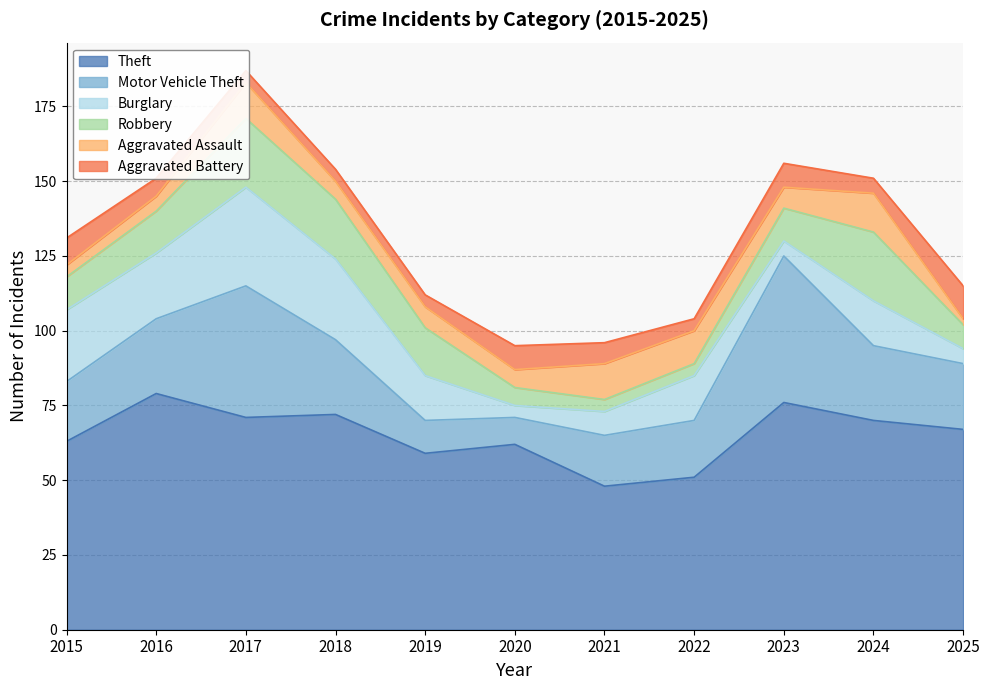

What is the sum of the Theft values at 2024 and 2021?

118